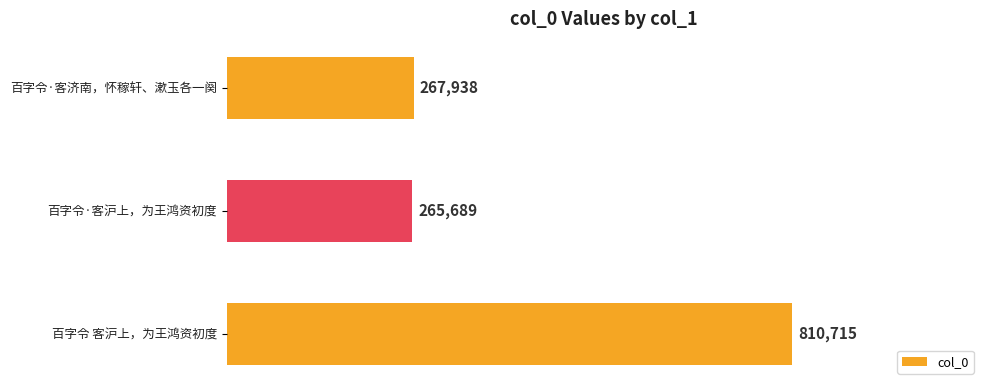

Does the chart contain any negative values?

No